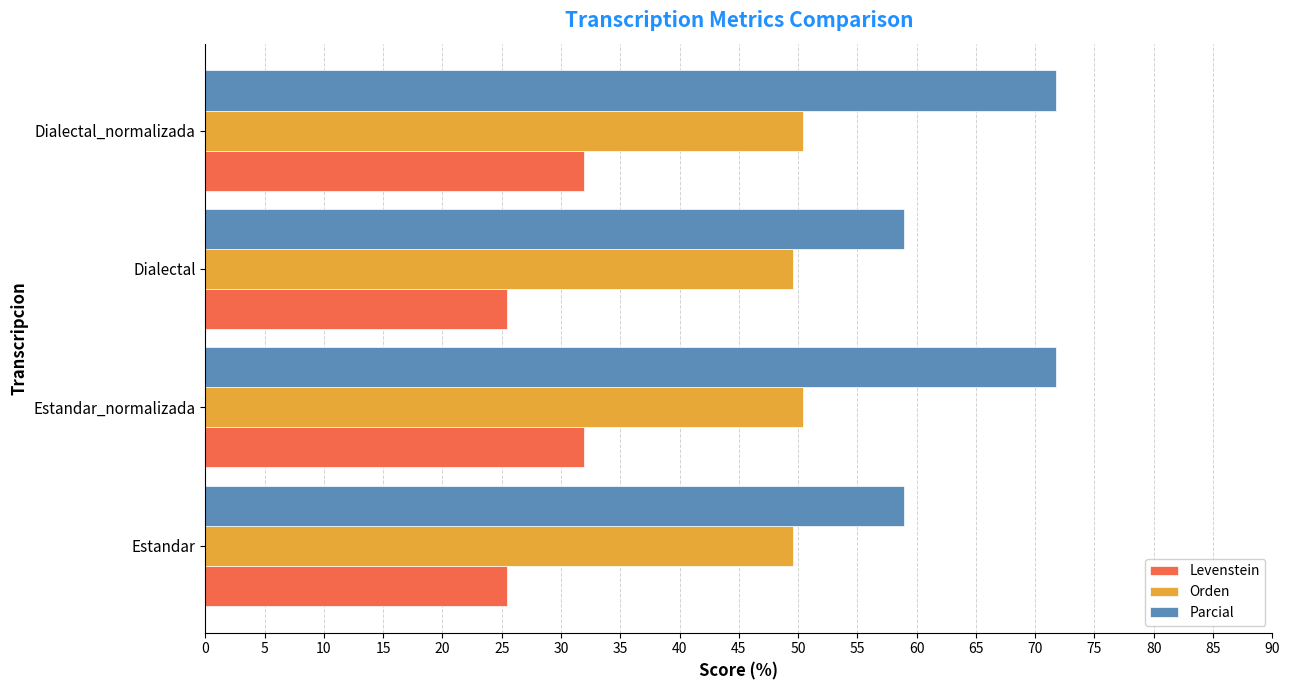

Which series has the largest range (max minus min)?

Parcial